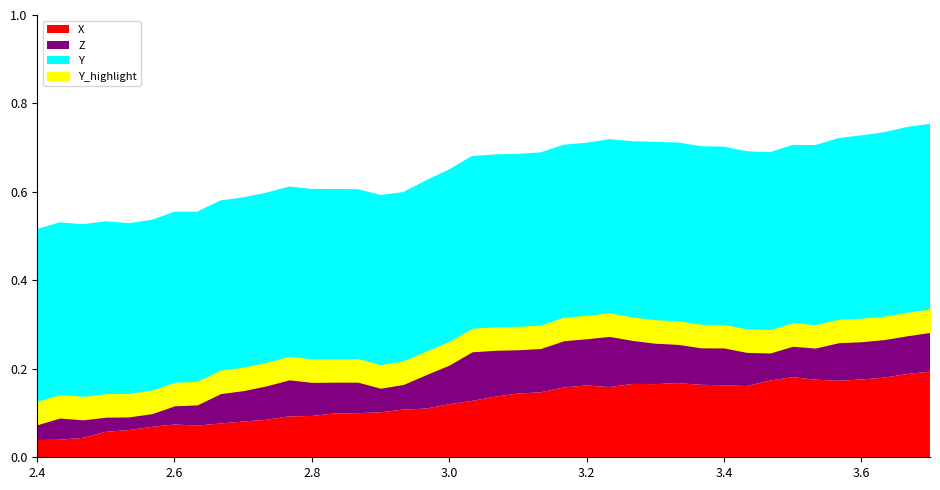

What is the sum of the Z values at 5 and 6?

0.1